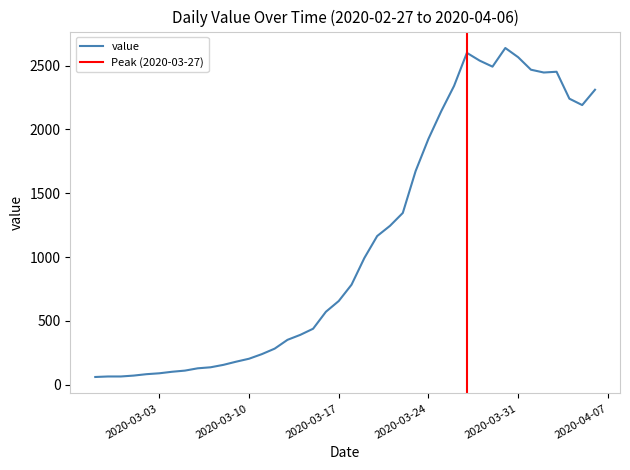

What is the average value?

1124